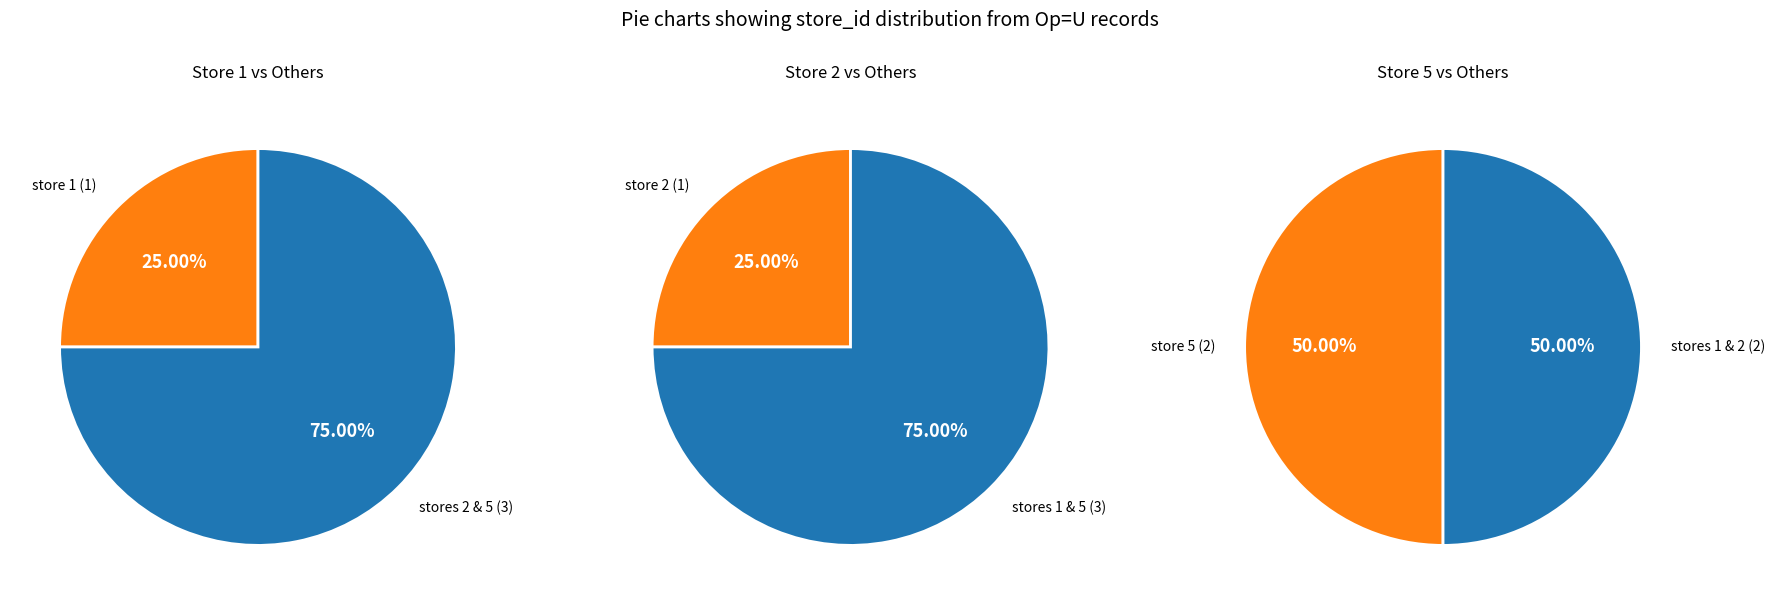

Is store 5 the majority of the pie?

No